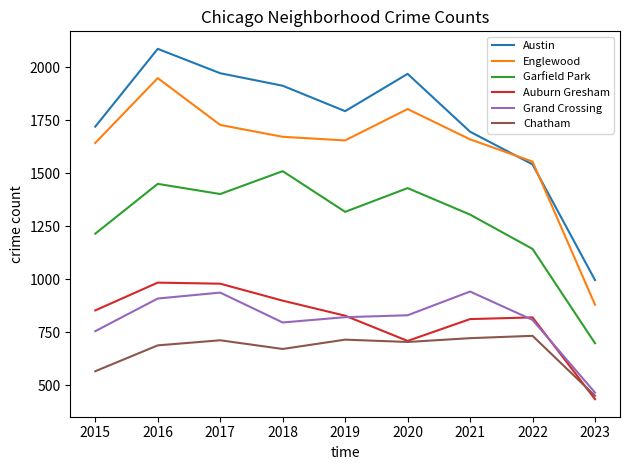

What is the sum of the Garfield Park values at 2016 and 2023?

2146